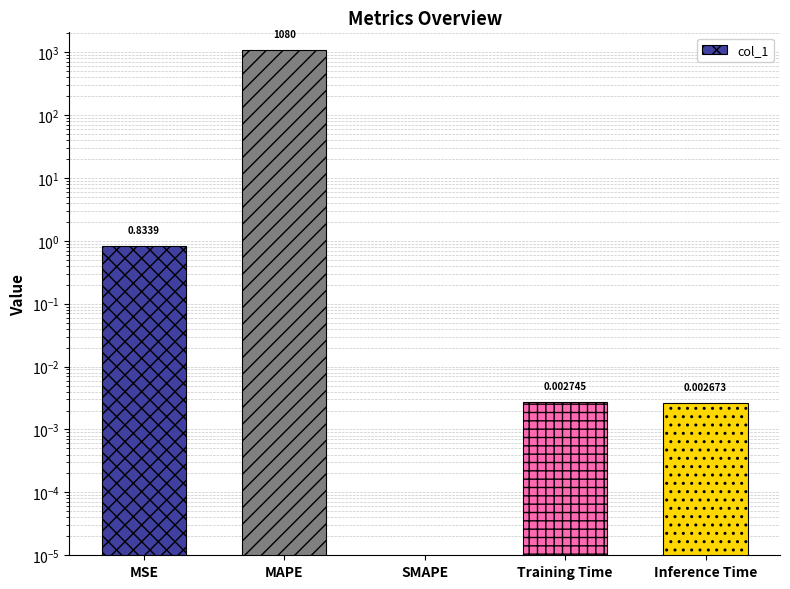

What is the sum of the values at Inference Time and MAPE?

1080.3